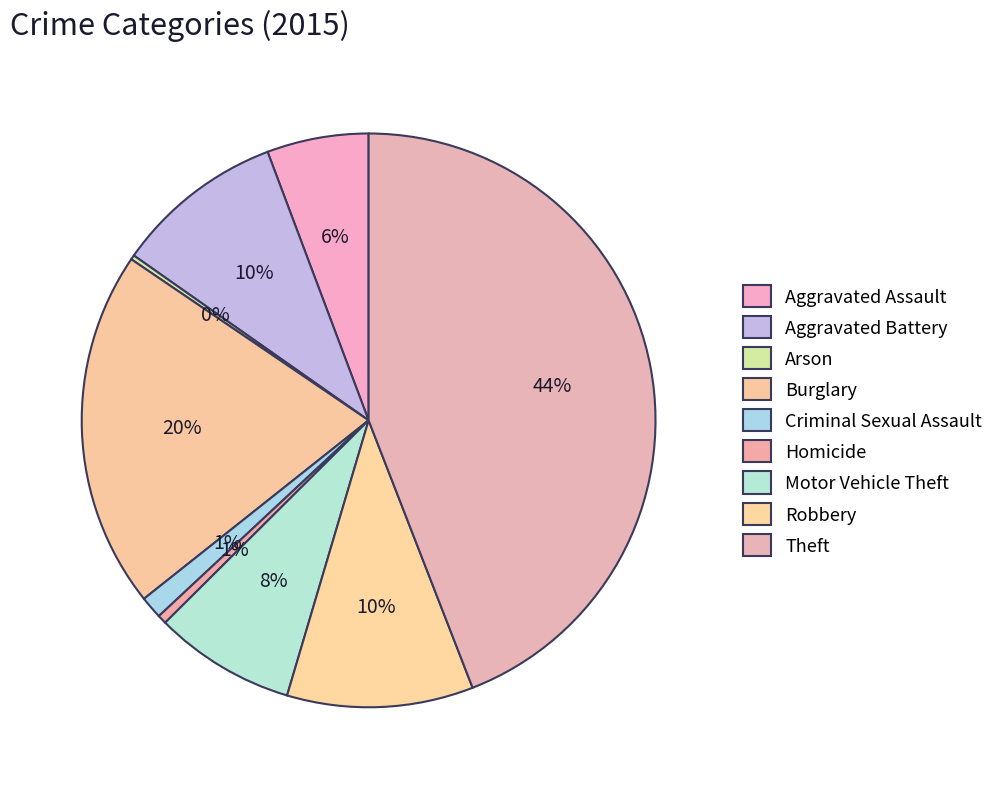

What is the smallest slice in the pie chart?

Arson